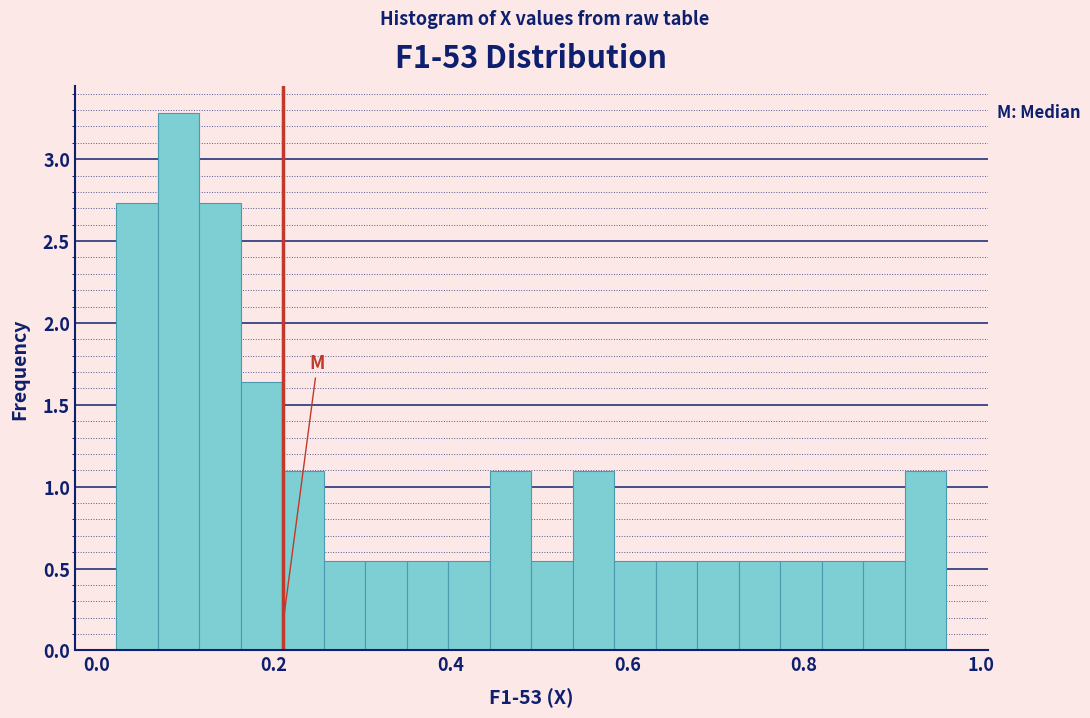

Read against the x-axis, roughly where is the centre of the tallest bar?

0.10